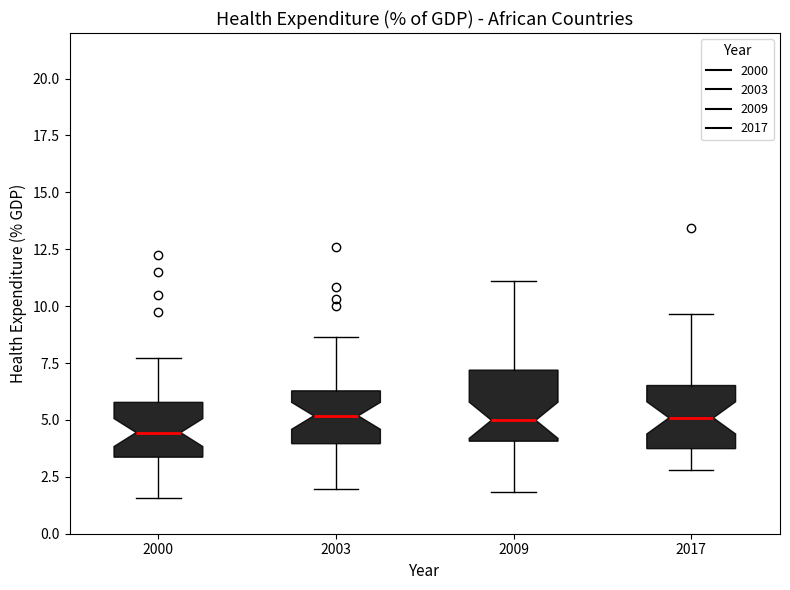

Reading left to right, read every box against the y-axis: the position of its median line, the range the box covers, and the ends of its whiskers. The values are not printed on the chart, so give them approximately, as read against the axis.

2000: median 4.5, box 3.5 to 6.0, whiskers 1.5 to 7.5
2003: median 5.0, box 4.0 to 6.5, whiskers 2.0 to 8.5
2009: median 5.0, box 4.0 to 7.0, whiskers 2.0 to 11.0
2017: median 5.0, box 3.5 to 6.5, whiskers 3.0 to 9.5